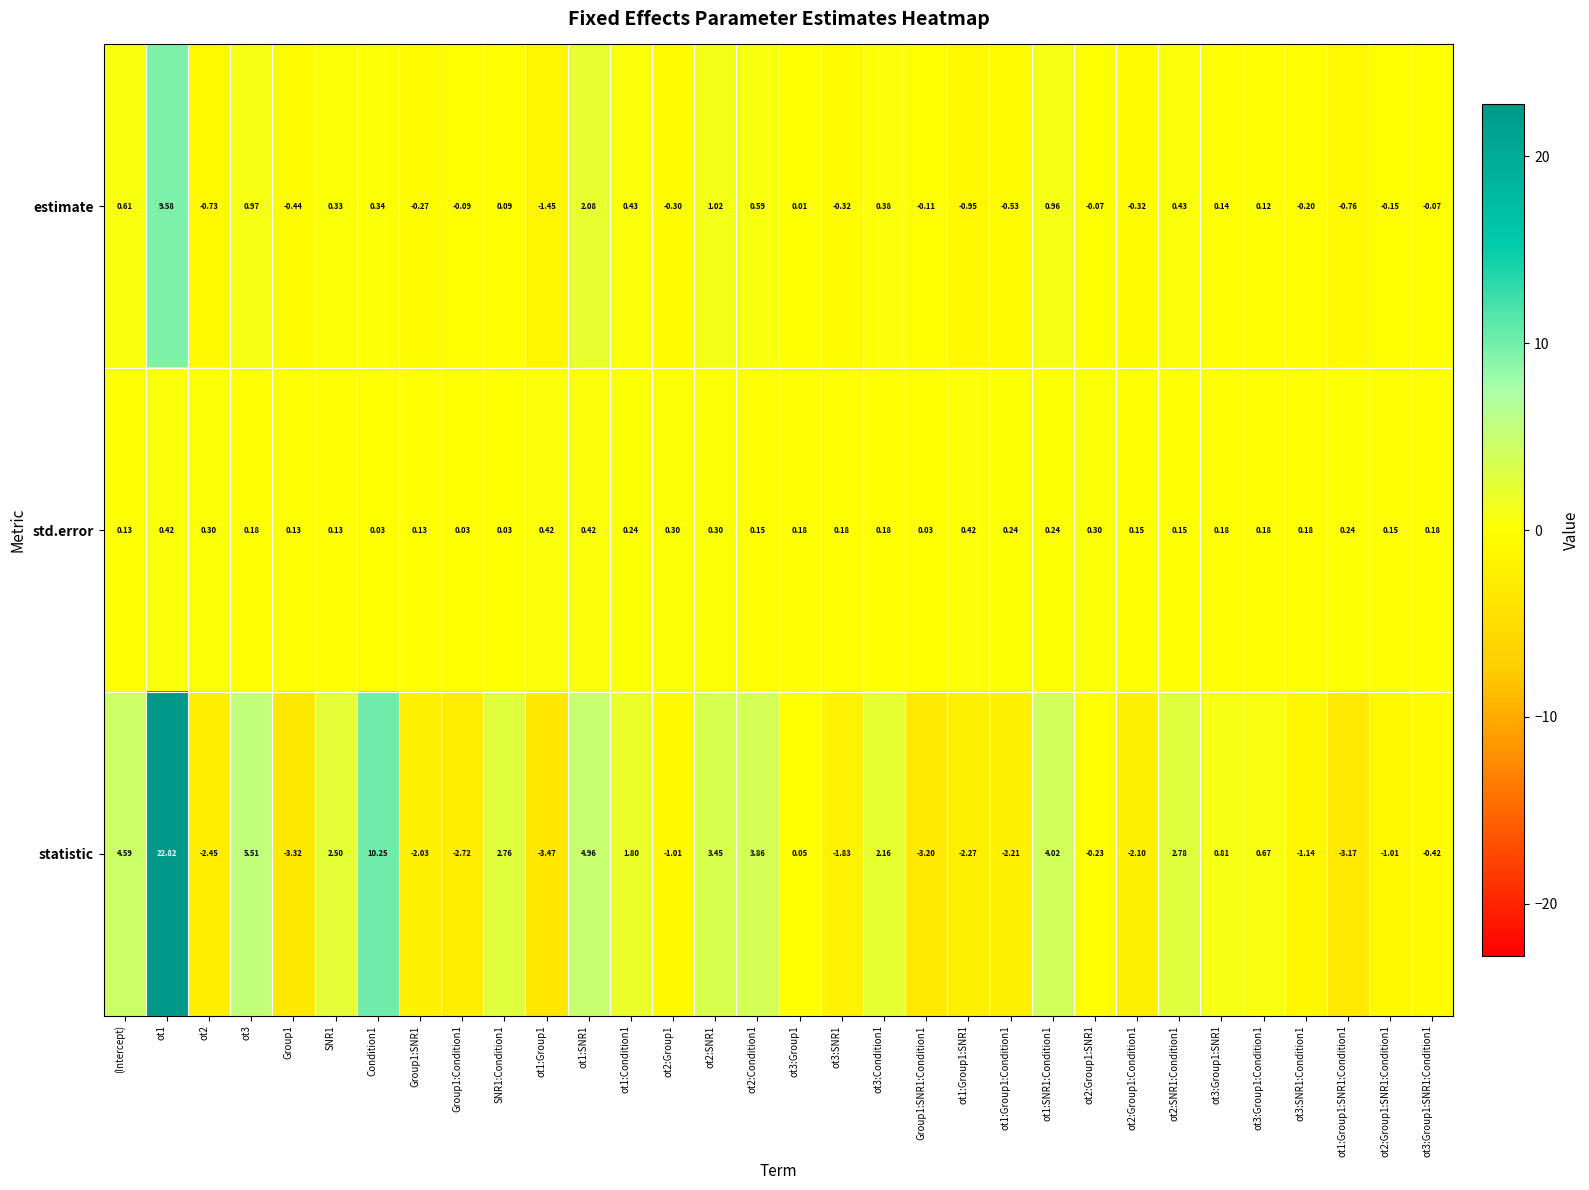

List the series in order of their peak value, lowest first.

std.error, estimate, statistic